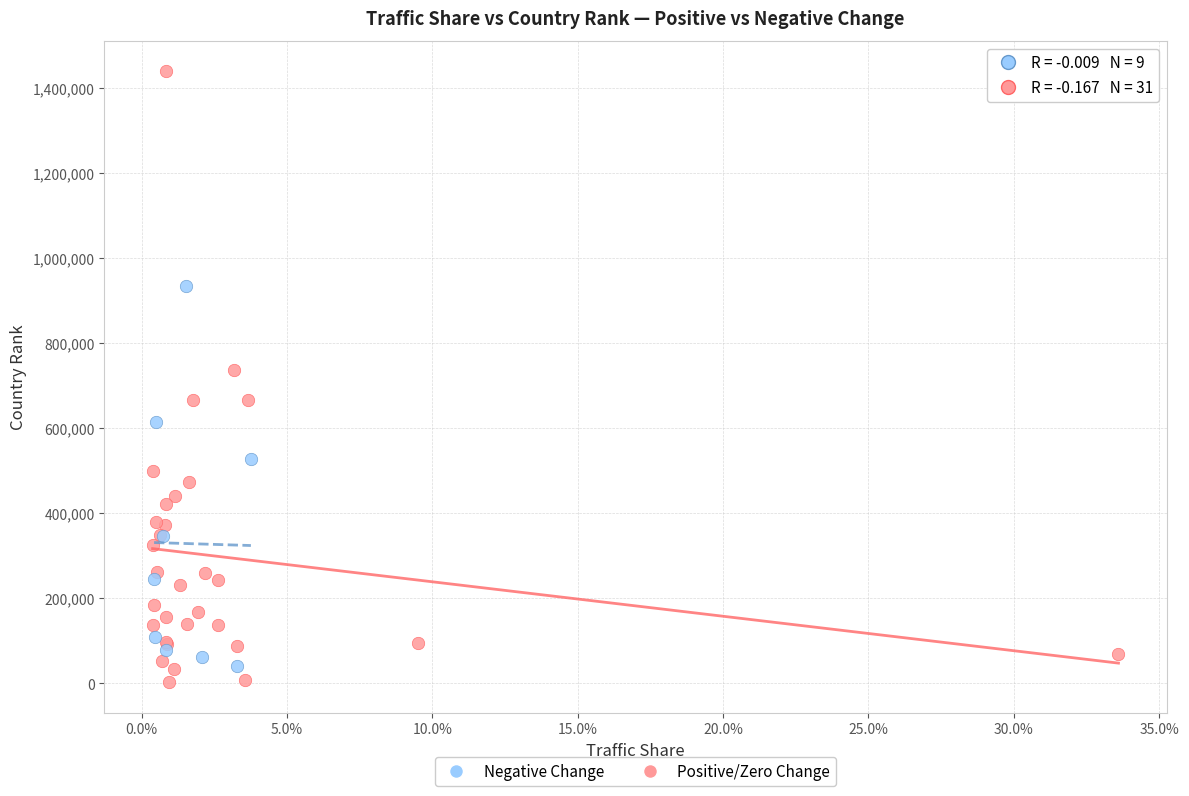

Which series contains the highest Y value?

Positive/Zero Change